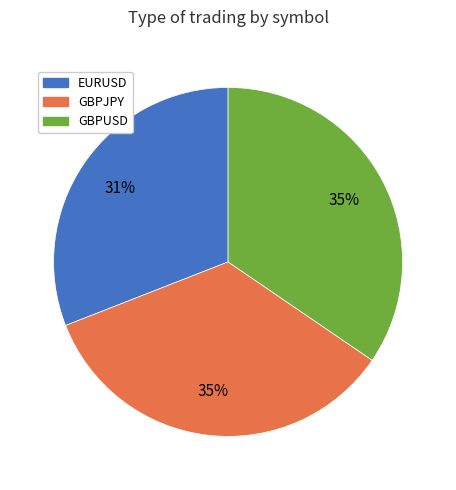

To the nearest percent, what percentage of the pie is GBPUSD?

35%